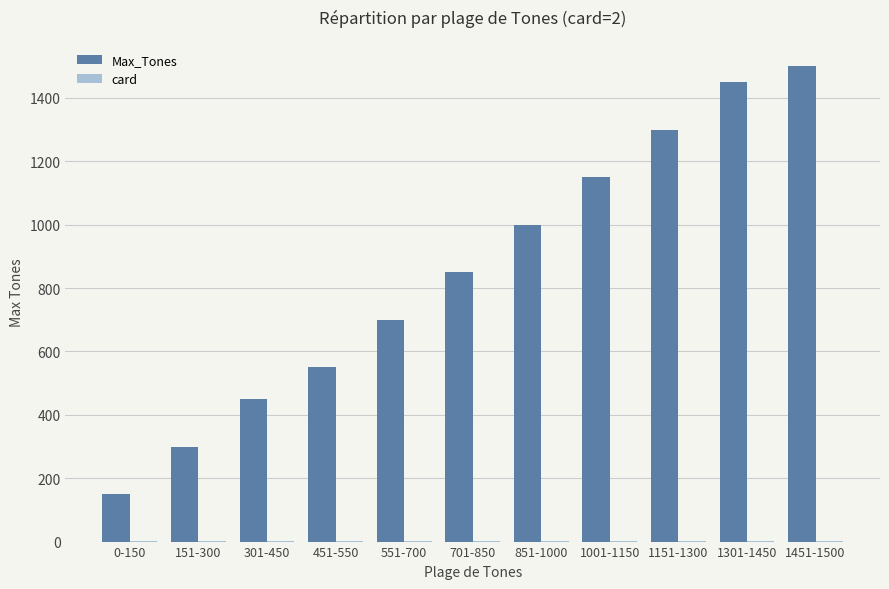

How many groups of bars are there?

11